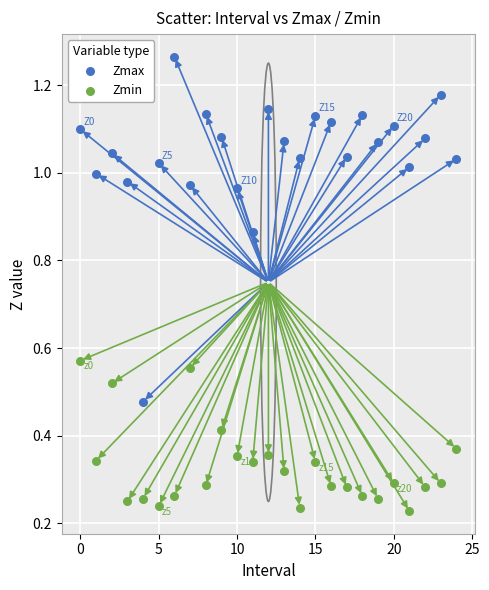

Which series has the largest Y range (max minus min)?

Zmax